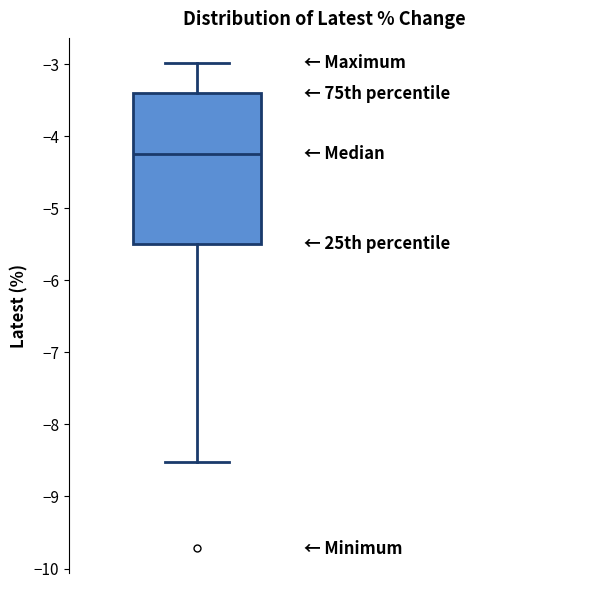

Read this box plot against the y-axis: the position of the median line, the range covered by the box, and the ends of both whiskers. The values are not printed on the chart, so give them approximately, as read against the axis.

median -4.2, box -5.5 to -3.4, whiskers -8.5 to -3.0